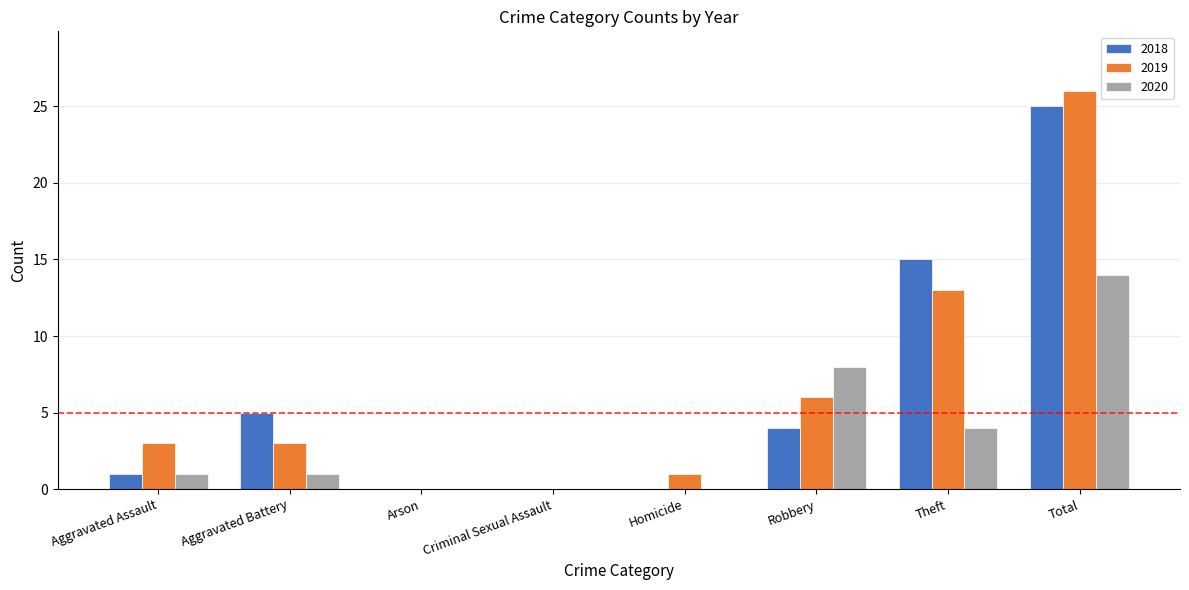

At which category is the sum across all series the highest?

Total